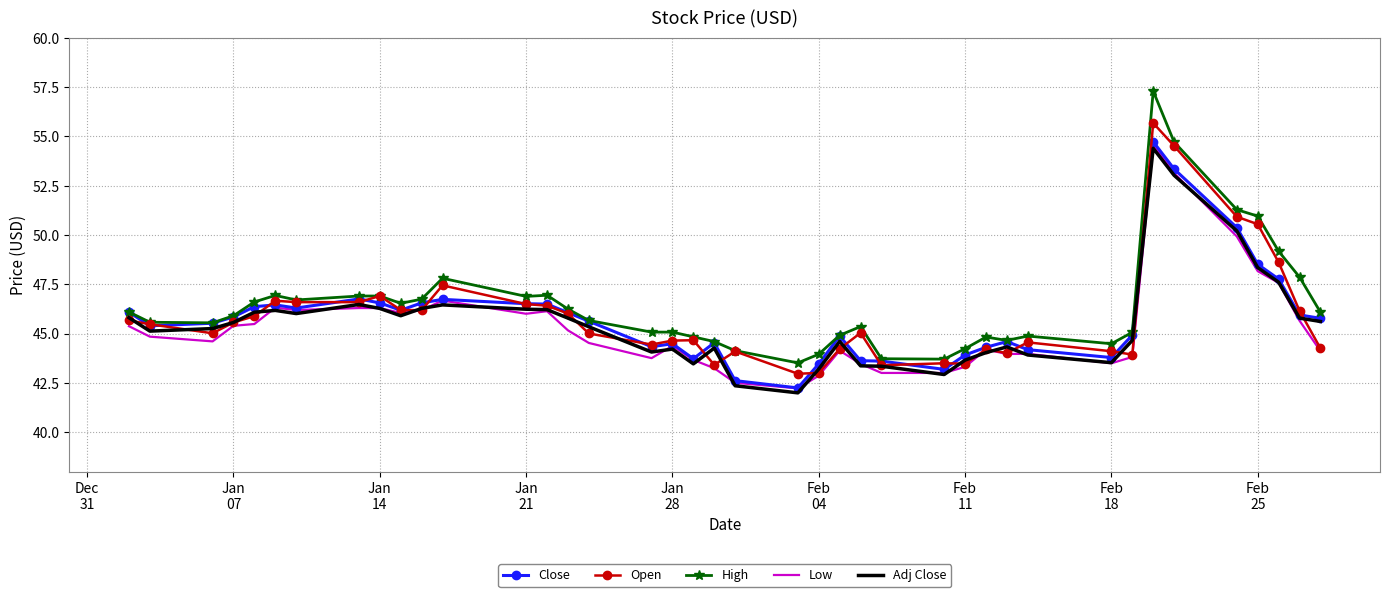

What is the smallest value displayed?

42.0